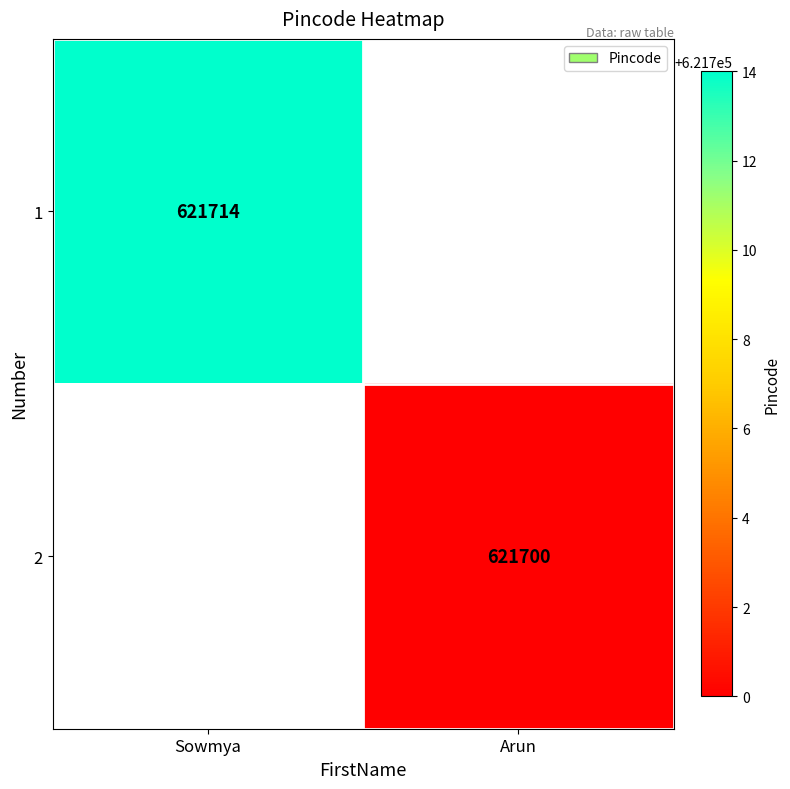

Is it true that 2 equals 621700 at Arun?

True